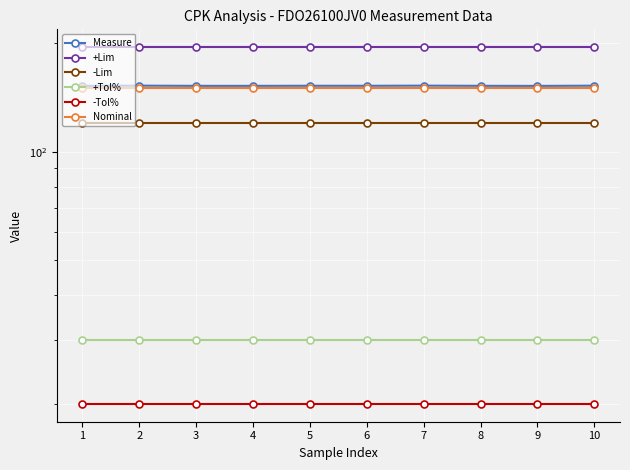

Rank the series by their maximum value, from lowest to highest.

-Tol%, +Tol%, -Lim, Nominal, Measure, +Lim